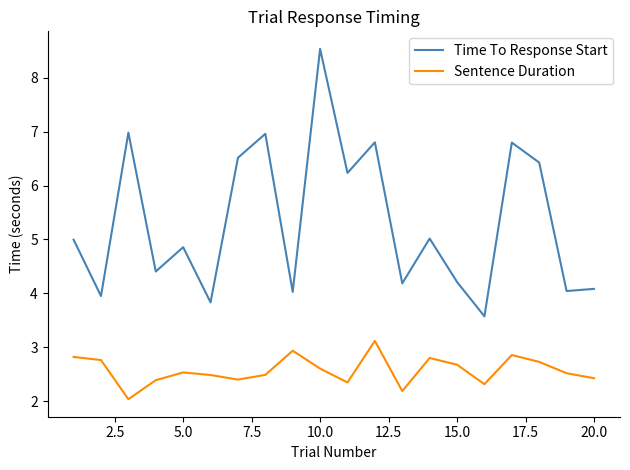

List the series in order of their peak value, highest first.

Time To Response Start, Sentence Duration